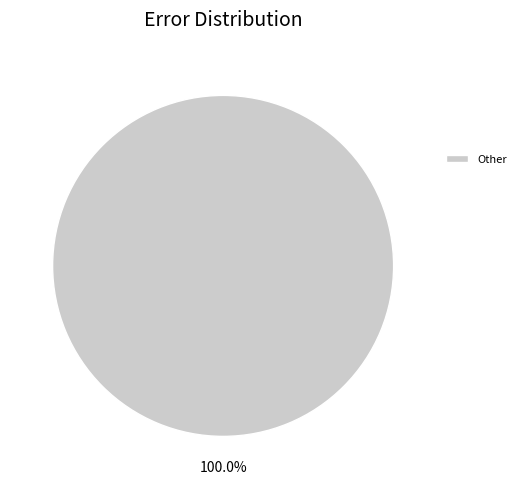

Rank the categories by value from lowest to highest.

Other